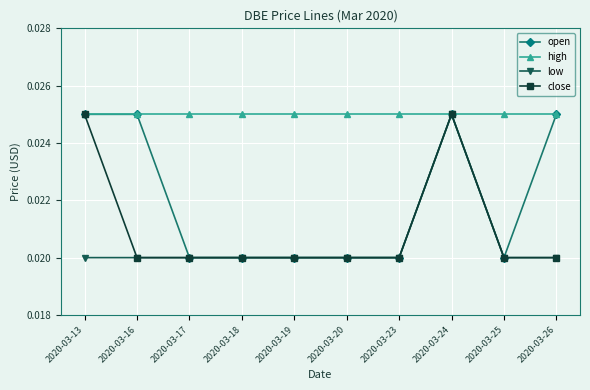

How many open values are between 0 and 1?

10